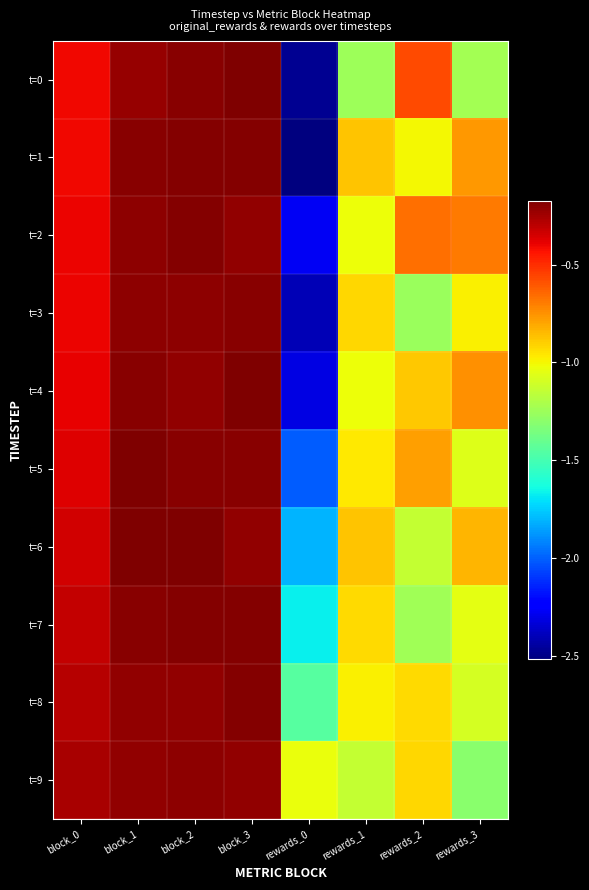

Reading right to left, transcribe all the data shown in this chart.

t=0: rewards_3=-1.2	rewards_2=-0.6	rewards_1=-1.3	rewards_0=-2.5	block_3=-0.2	block_2=-0.2	block_1=-0.2	block_0=-0.4
t=1: rewards_3=-0.8	rewards_2=-1.0	rewards_1=-0.9	rewards_0=-2.5	block_3=-0.2	block_2=-0.2	block_1=-0.2	block_0=-0.4
t=2: rewards_3=-0.7	rewards_2=-0.7	rewards_1=-1.0	rewards_0=-2.3	block_3=-0.2	block_2=-0.2	block_1=-0.2	block_0=-0.4
t=3: rewards_3=-1.0	rewards_2=-1.3	rewards_1=-0.9	rewards_0=-2.4	block_3=-0.2	block_2=-0.2	block_1=-0.2	block_0=-0.4
t=4: rewards_3=-0.7	rewards_2=-0.9	rewards_1=-1.0	rewards_0=-2.3	block_3=-0.2	block_2=-0.2	block_1=-0.2	block_0=-0.4
t=5: rewards_3=-1.1	rewards_2=-0.8	rewards_1=-1.0	rewards_0=-2.0	block_3=-0.2	block_2=-0.2	block_1=-0.2	block_0=-0.4
t=6: rewards_3=-0.8	rewards_2=-1.1	rewards_1=-0.9	rewards_0=-1.8	block_3=-0.2	block_2=-0.2	block_1=-0.2	block_0=-0.3
t=7: rewards_3=-1.0	rewards_2=-1.2	rewards_1=-0.9	rewards_0=-1.7	block_3=-0.2	block_2=-0.2	block_1=-0.2	block_0=-0.3
t=8: rewards_3=-1.1	rewards_2=-0.9	rewards_1=-1.0	rewards_0=-1.4	block_3=-0.2	block_2=-0.2	block_1=-0.2	block_0=-0.3
t=9: rewards_3=-1.3	rewards_2=-0.9	rewards_1=-1.1	rewards_0=-1.0	block_3=-0.2	block_2=-0.2	block_1=-0.2	block_0=-0.3